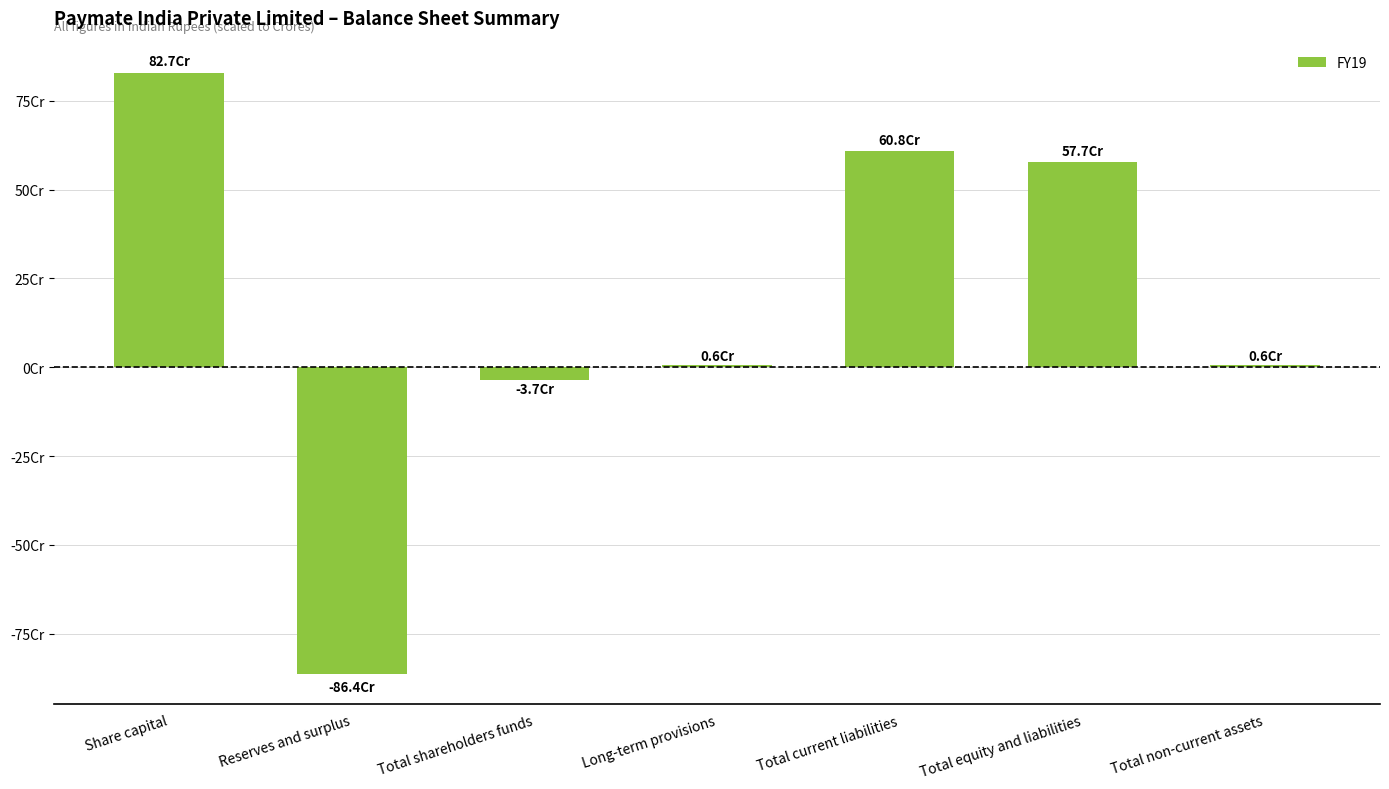

The value at Reserves and surplus is -86.4. True or false?

True